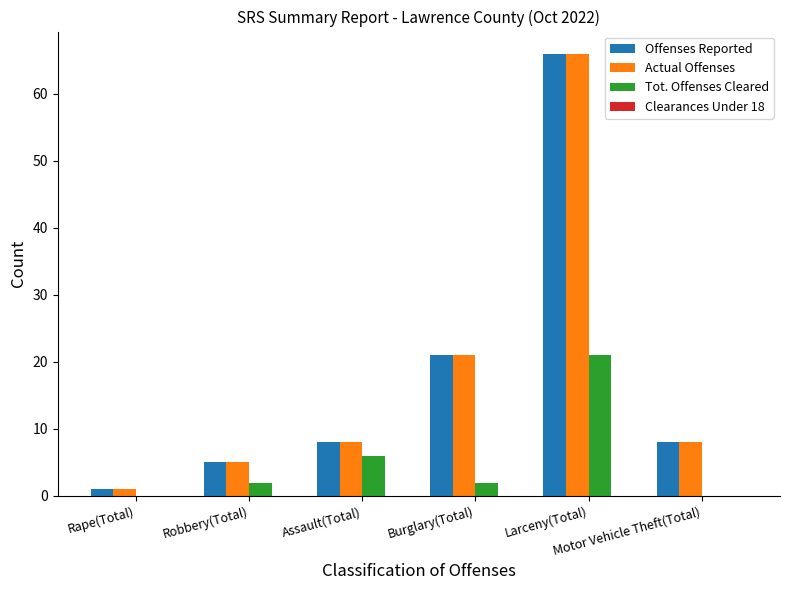

What is the greatest value displayed?

66